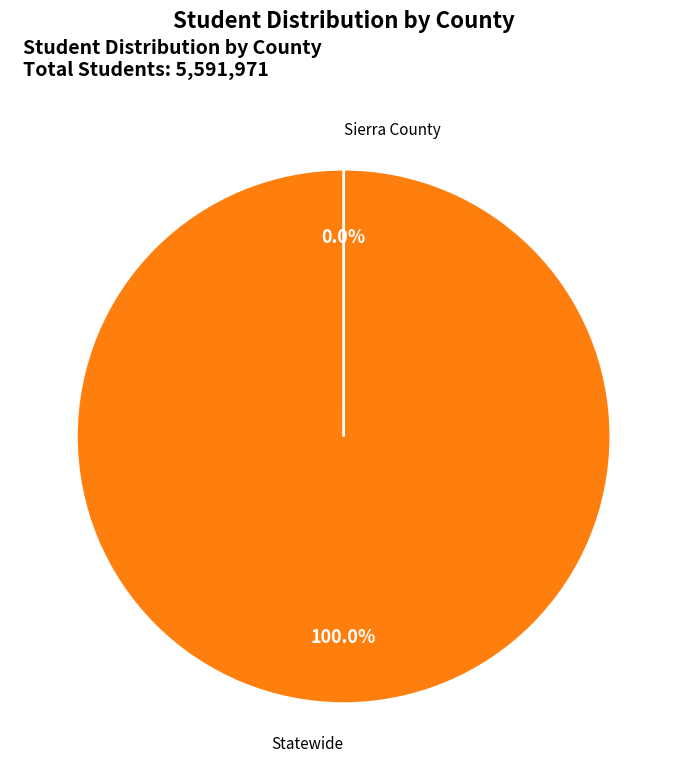

Is there any slice that represents more than half of the pie?

Yes